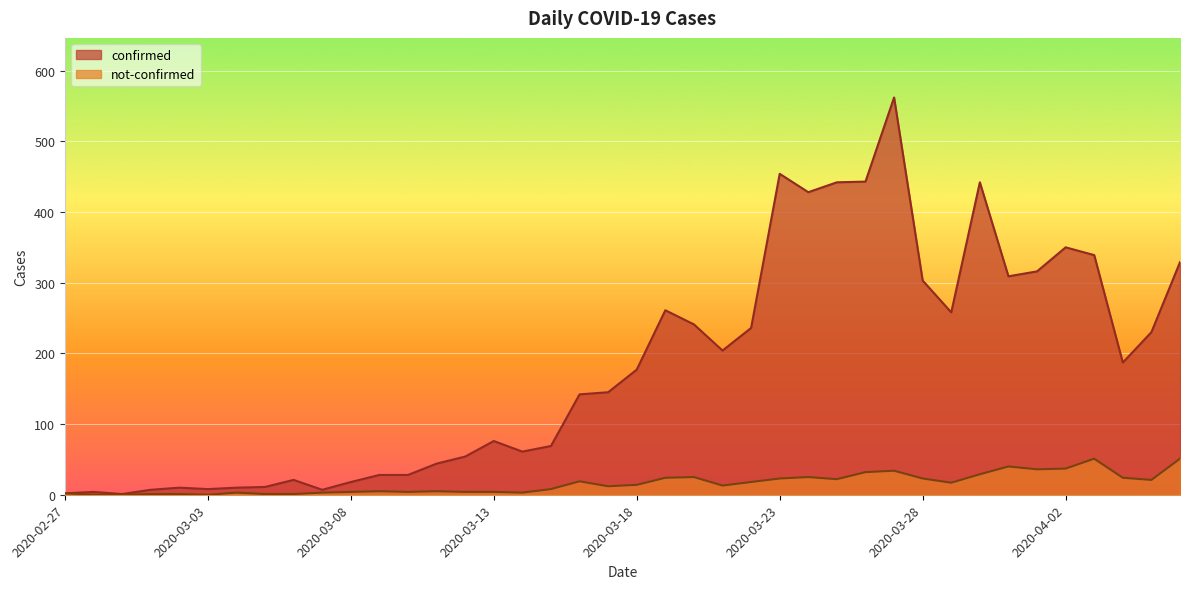

At 2020-04-05, list the series in order from smallest to largest.

not-confirmed, confirmed